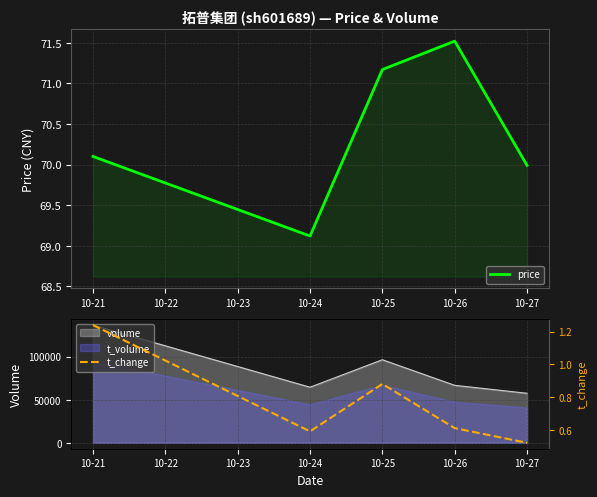

List the labels in order of price value, smallest first.

10-24, 10-27, 10-21, 10-25, 10-26